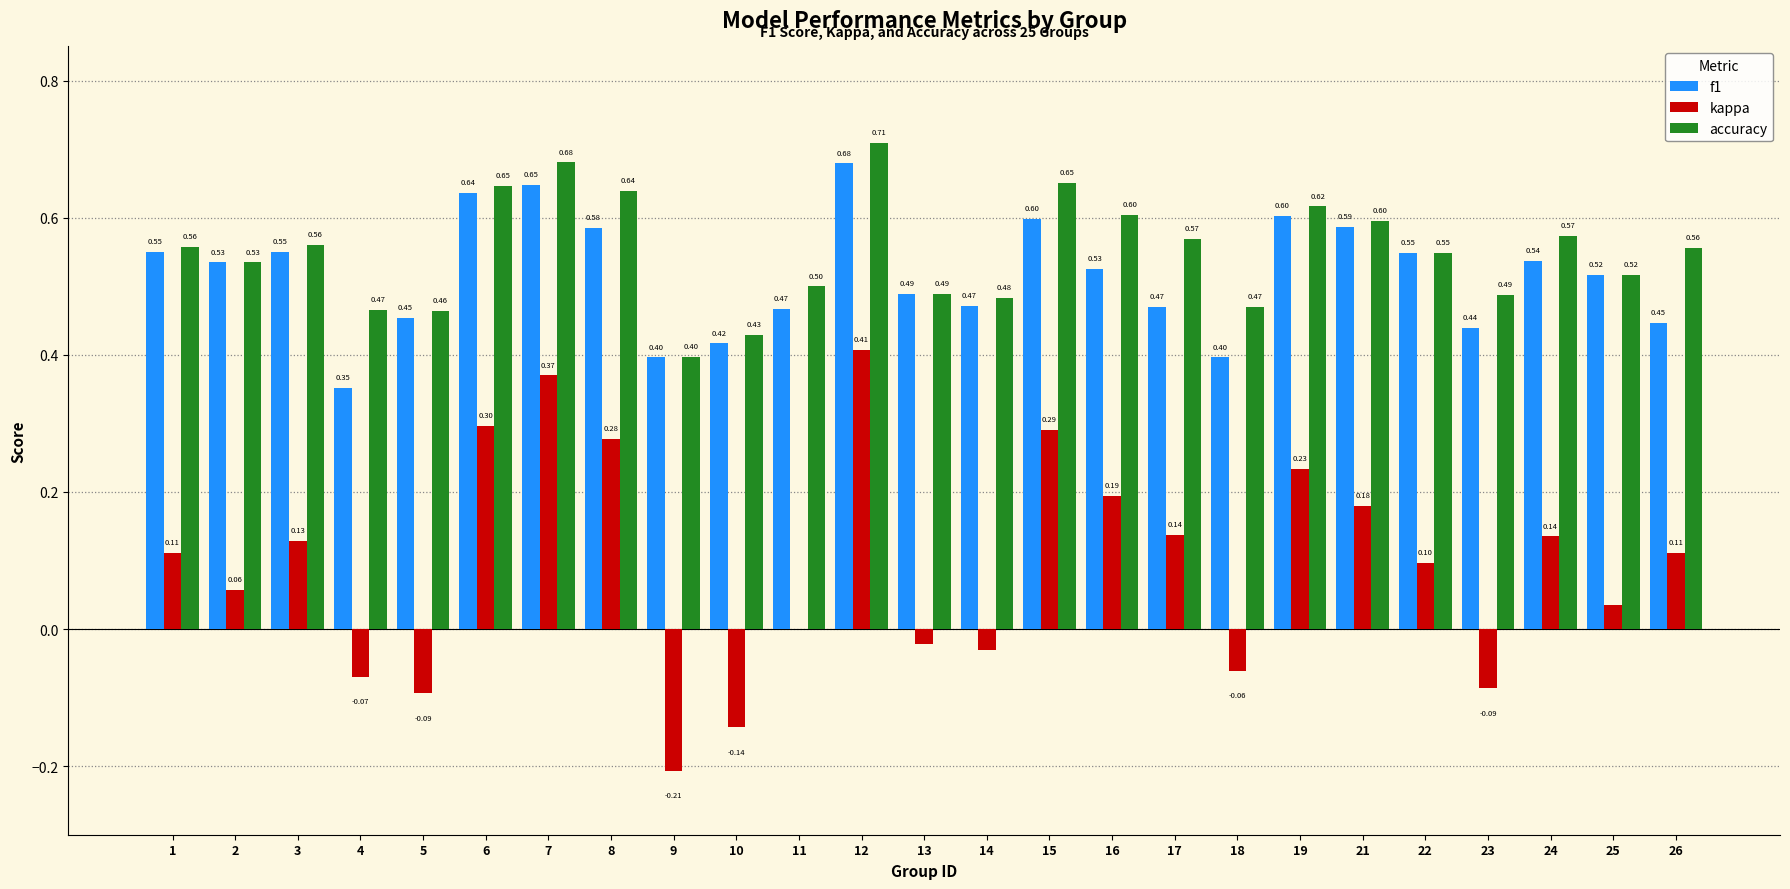

What is the sum of the kappa values at 11 and 15?

0.3